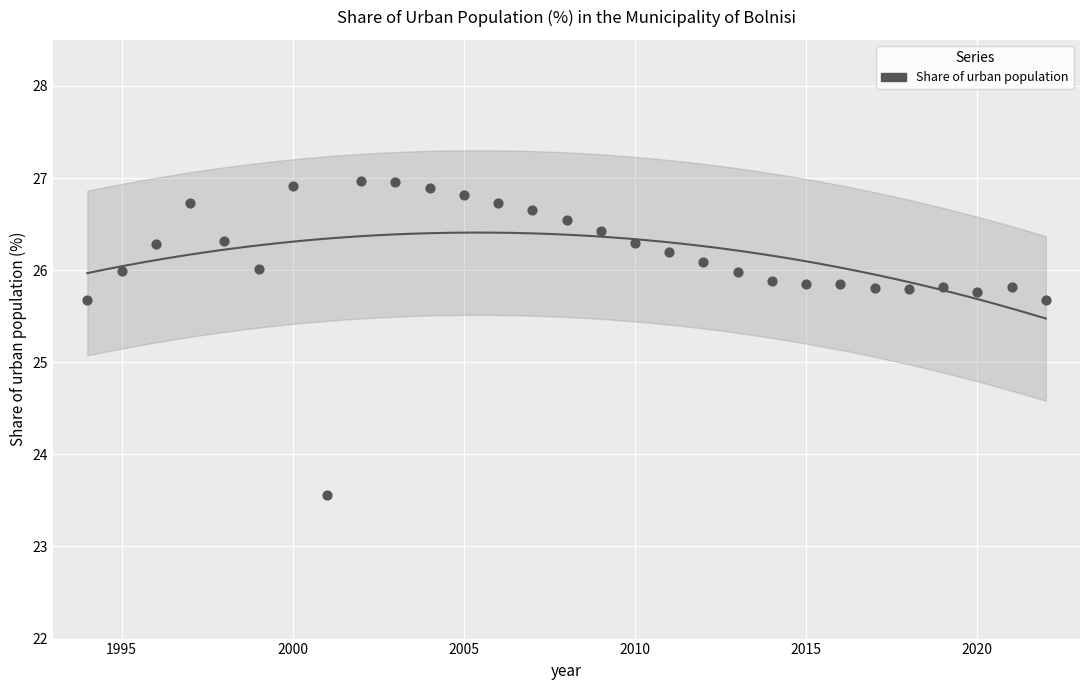

What is the range of Y values (max minus min)?

3.4